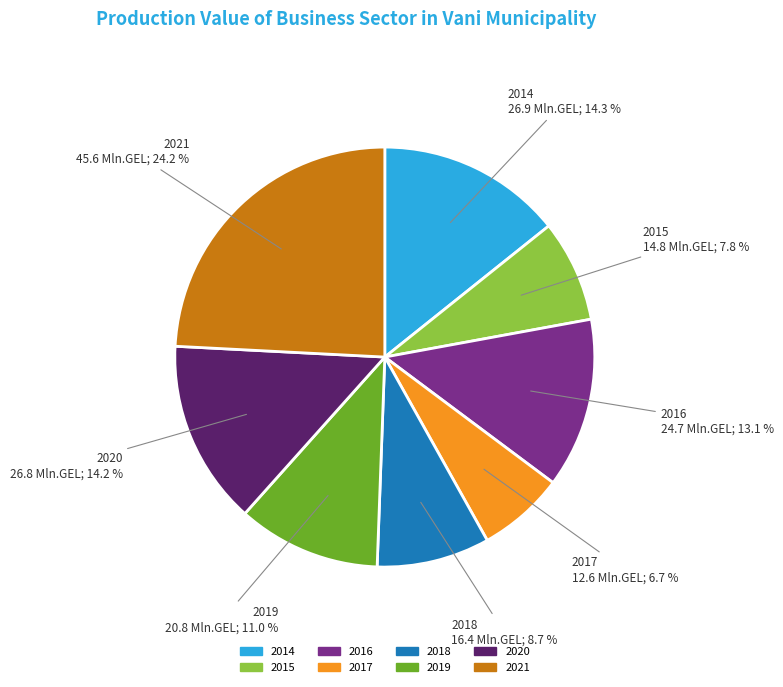

Is there any slice that represents more than half of the pie?

No